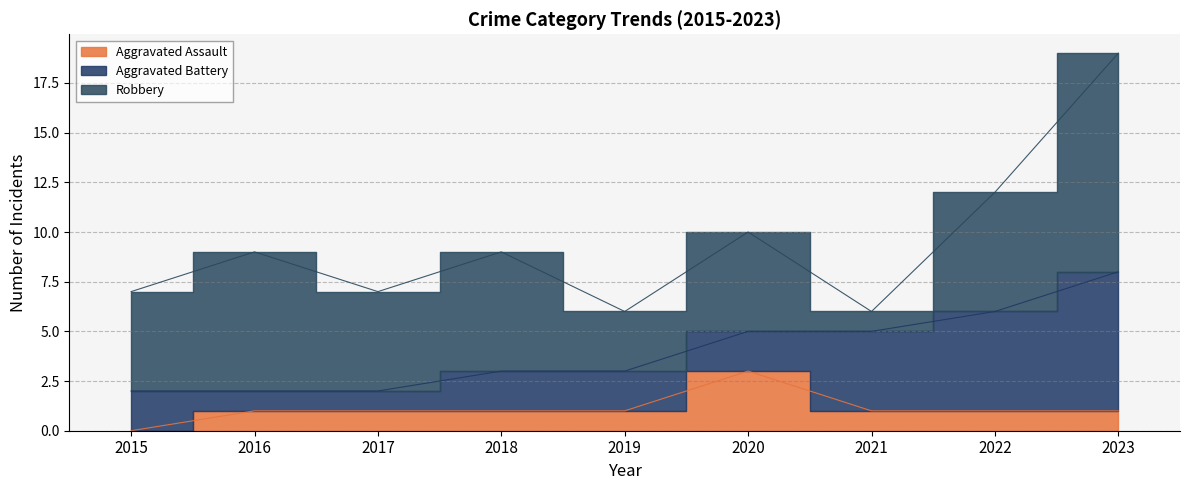

The Aggravated Battery series shows 3 at 2020. True or false?

False